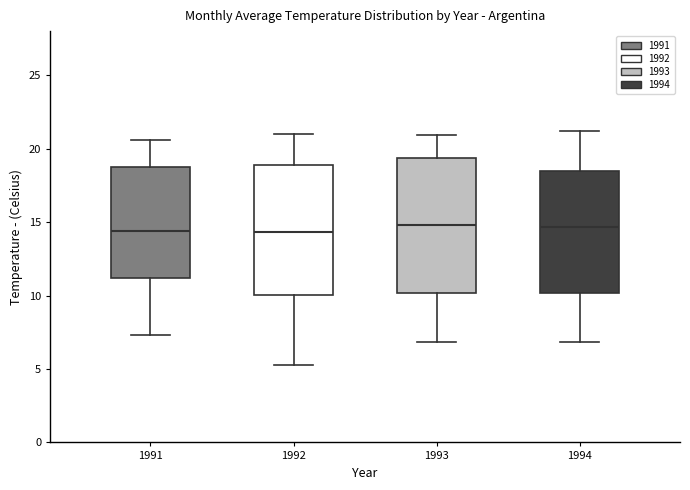

Reading left to right, read every box against the y-axis: the position of its median line, the range the box covers, and the ends of its whiskers. The values are not printed on the chart, so give them approximately, as read against the axis.

1991: median 14.5, box 11.0 to 18.5, whiskers 7.5 to 20.5
1992: median 14.5, box 10.0 to 19.0, whiskers 5.0 to 21.0
1993: median 15.0, box 10.0 to 19.5, whiskers 7.0 to 21.0
1994: median 14.5, box 10.0 to 18.5, whiskers 7.0 to 21.0